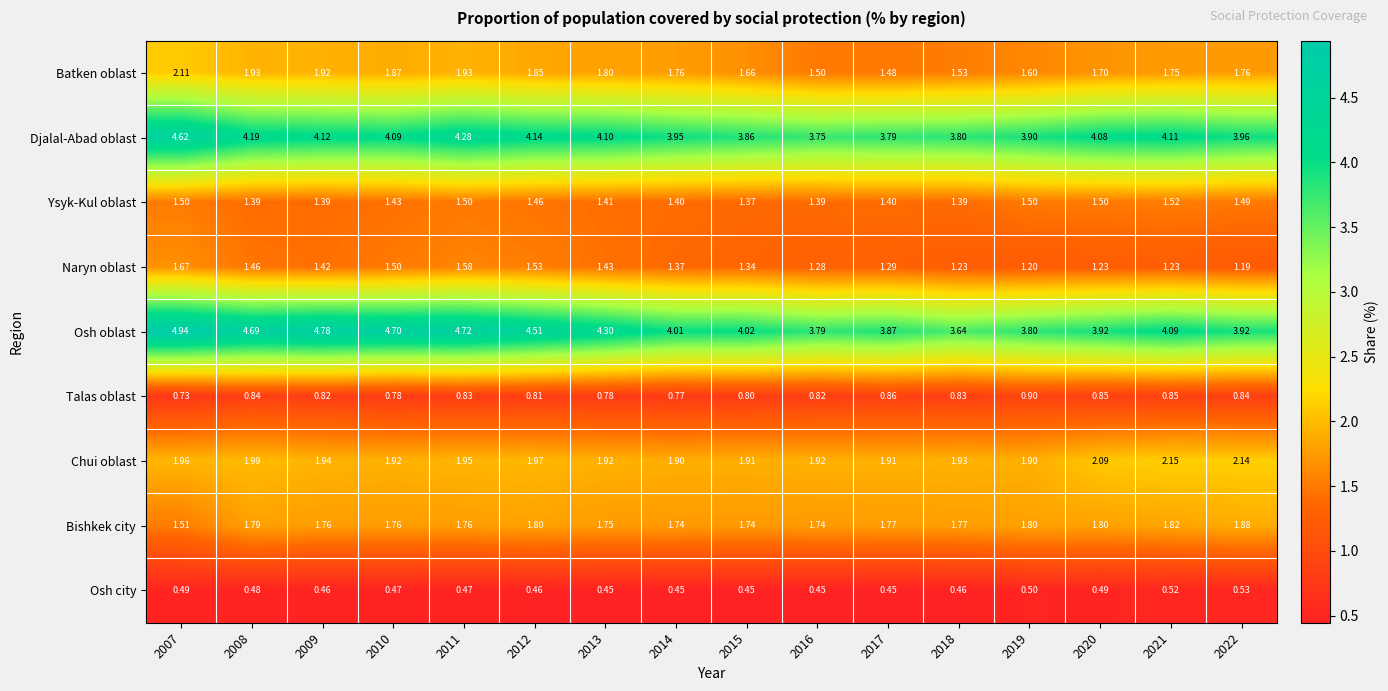

Which series has the widest spread of values?

Osh oblast